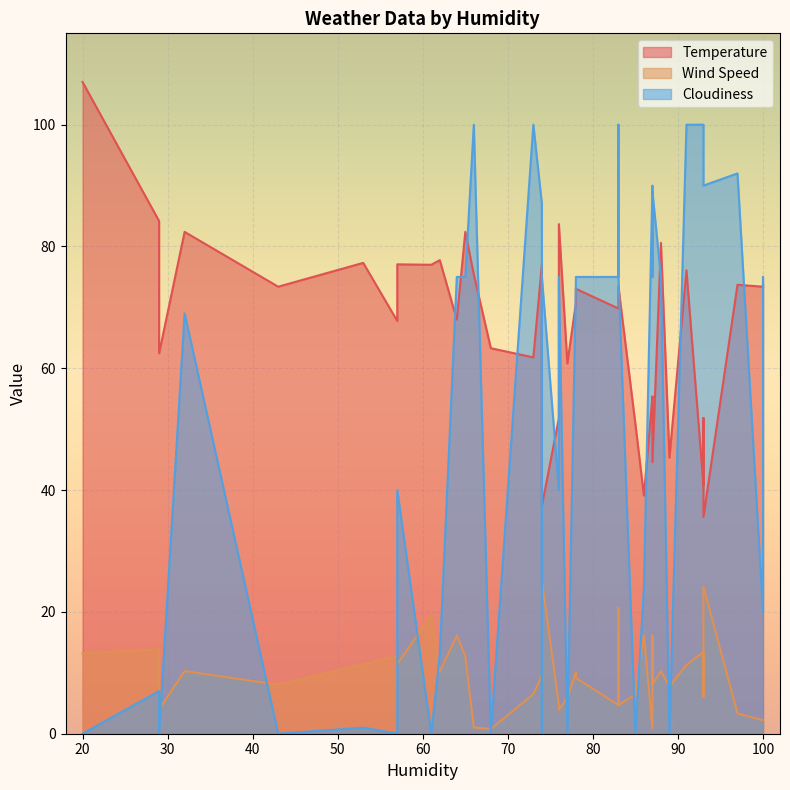

How many values in the Cloudiness series are below 75?

19